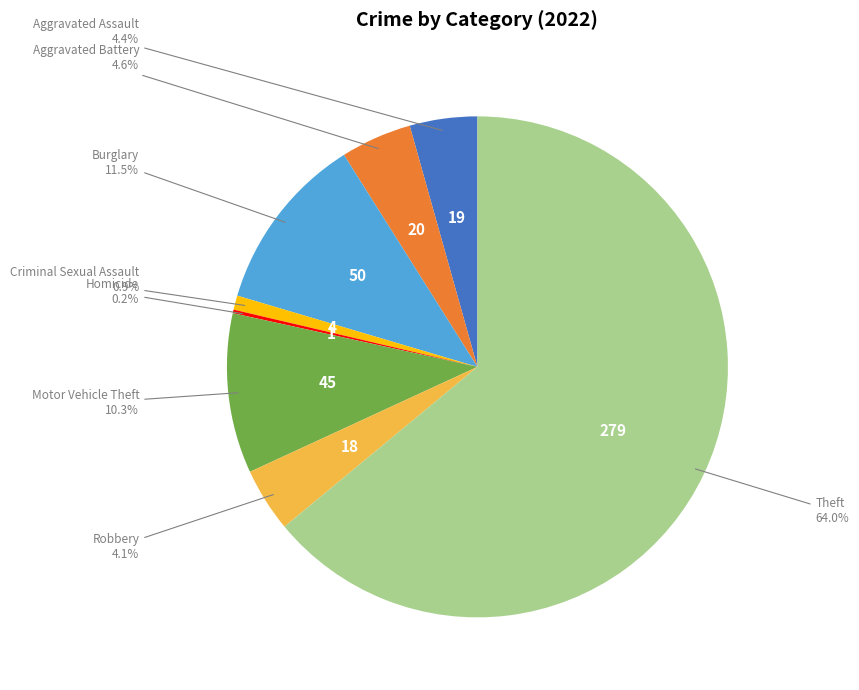

Is there any slice that represents more than half of the pie?

Yes